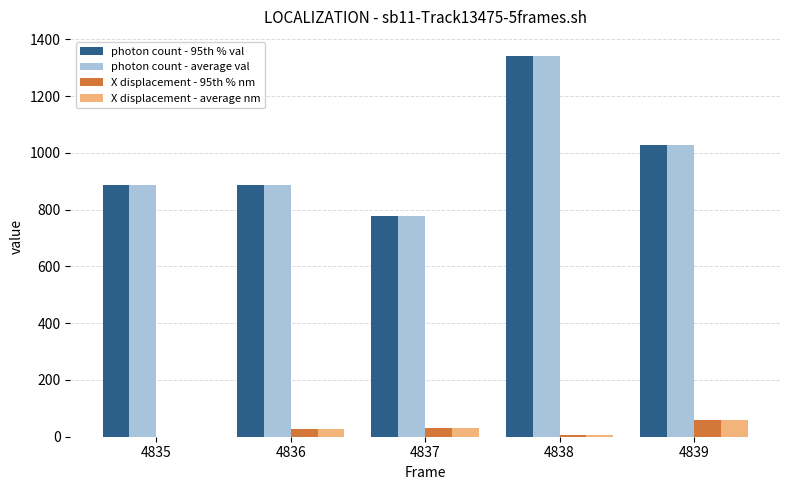

What is the sum of all photon count - 95th % val values?

4919.9